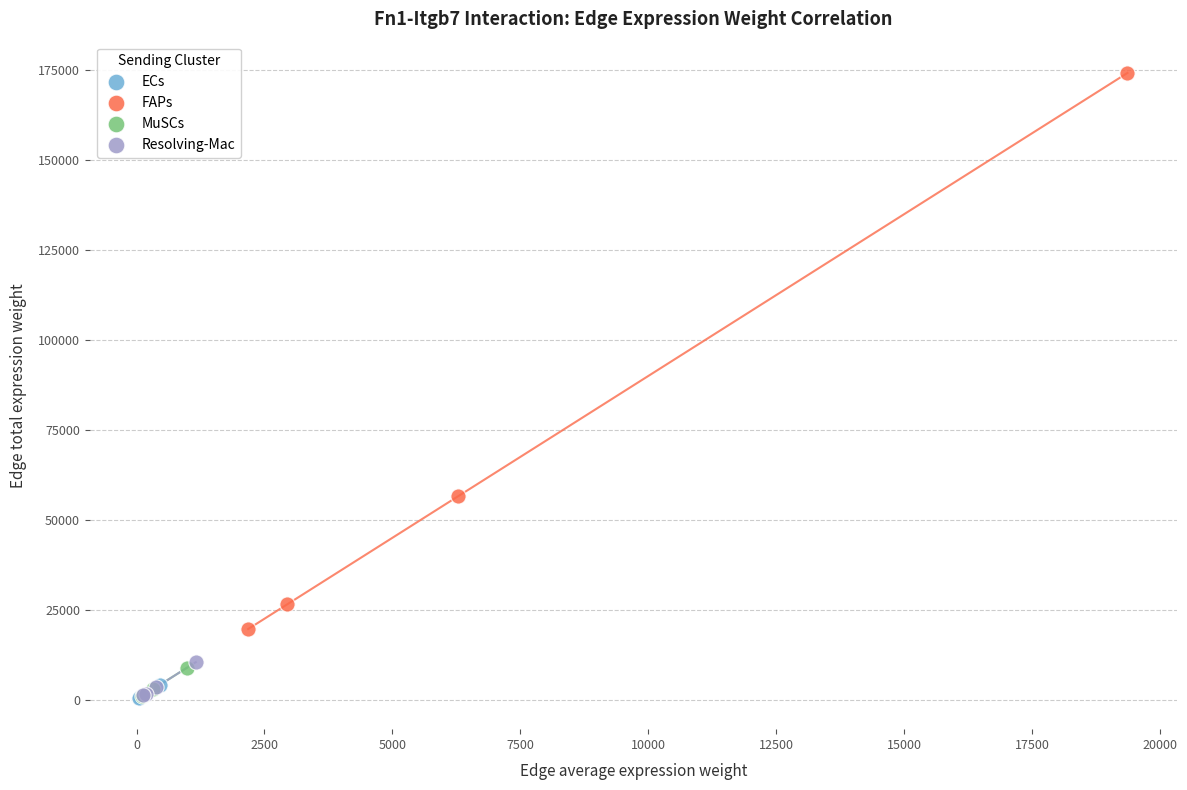

Which series reaches the maximum Y coordinate?

FAPs